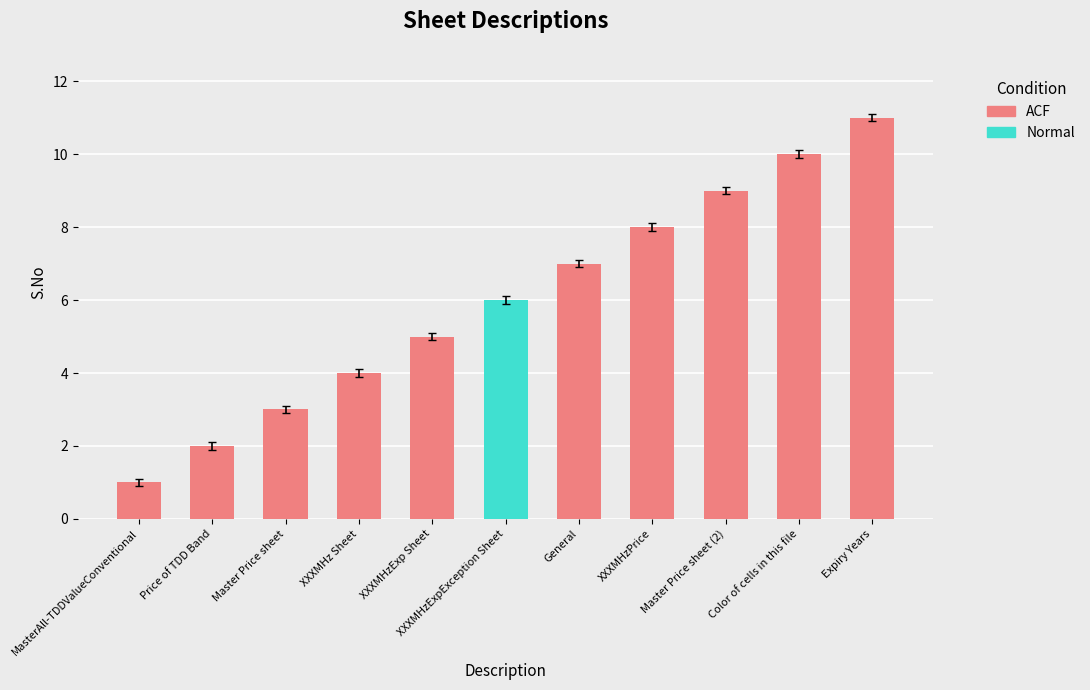

The value at Price of TDD Band is 0.6. True or false?

False